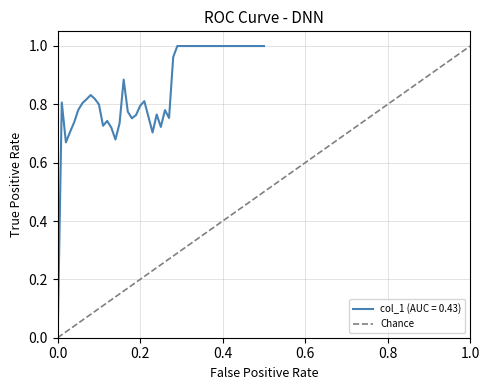

Is it true that col_1 (AUC = 0.43) equals 0.8 at 0.2?

True